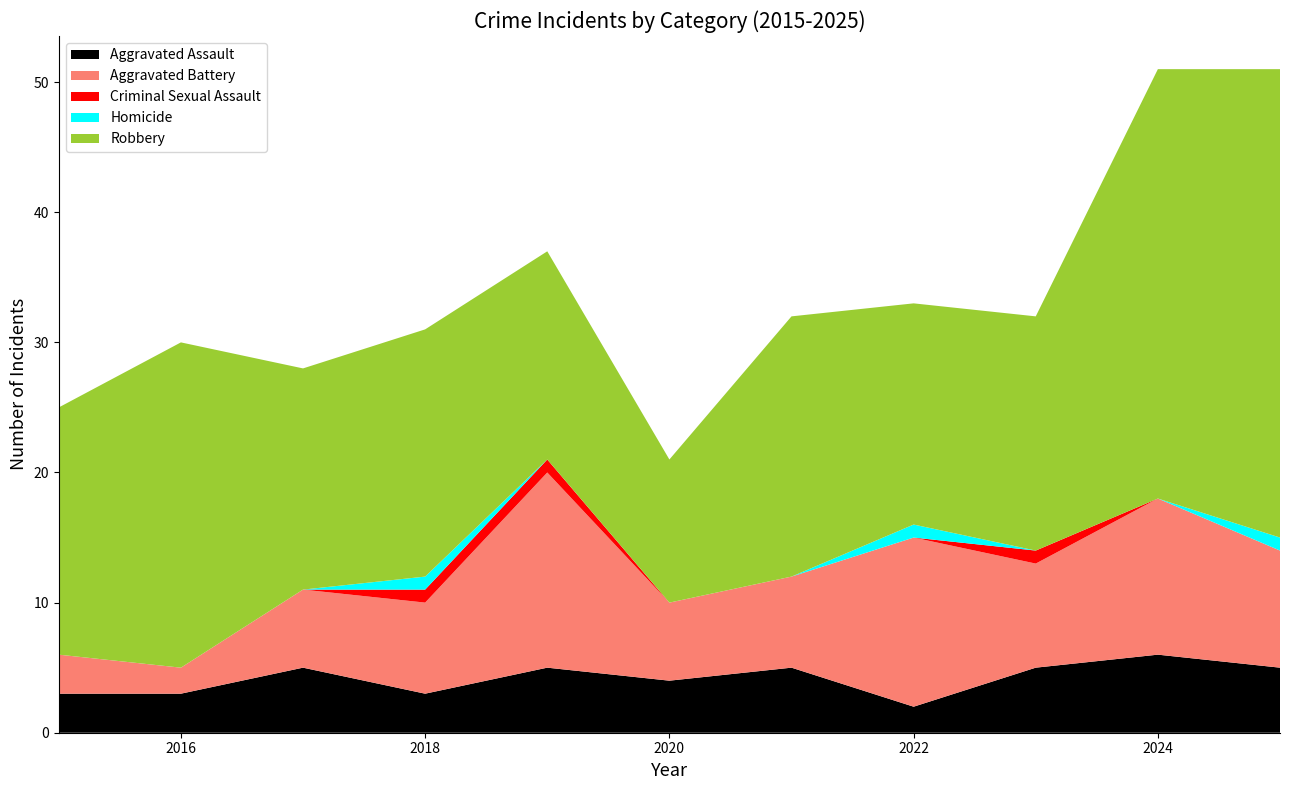

Reading left to right, what are all the values shown in this chart?

Aggravated Assault: 2015=3	2016=3	2017=5	2018=3	2019=5	2020=4	2021=5	2022=2	2023=5	2024=6	2025=5
Aggravated Battery: 2015=3	2016=2	2017=6	2018=7	2019=15	2020=6	2021=7	2022=13	2023=8	2024=12	2025=9
Criminal Sexual Assault: 2015=0	2016=0	2017=0	2018=1	2019=1	2020=0	2021=0	2022=0	2023=1	2024=0	2025=0
Homicide: 2015=0	2016=0	2017=0	2018=1	2019=0	2020=0	2021=0	2022=1	2023=0	2024=0	2025=1
Robbery: 2015=19	2016=25	2017=17	2018=19	2019=16	2020=11	2021=20	2022=17	2023=18	2024=33	2025=36